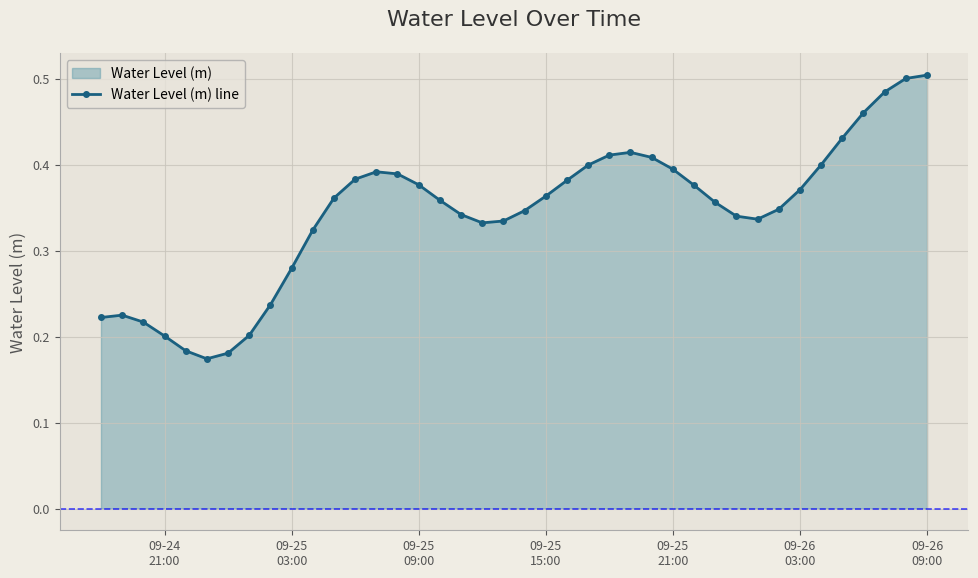

True or false: the data has more than 1 interior local peaks.

True